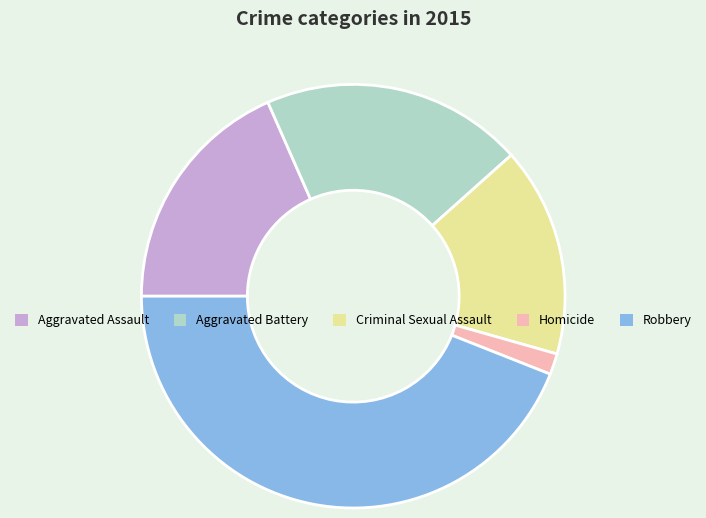

Does Robbery represent more than half of the total?

No